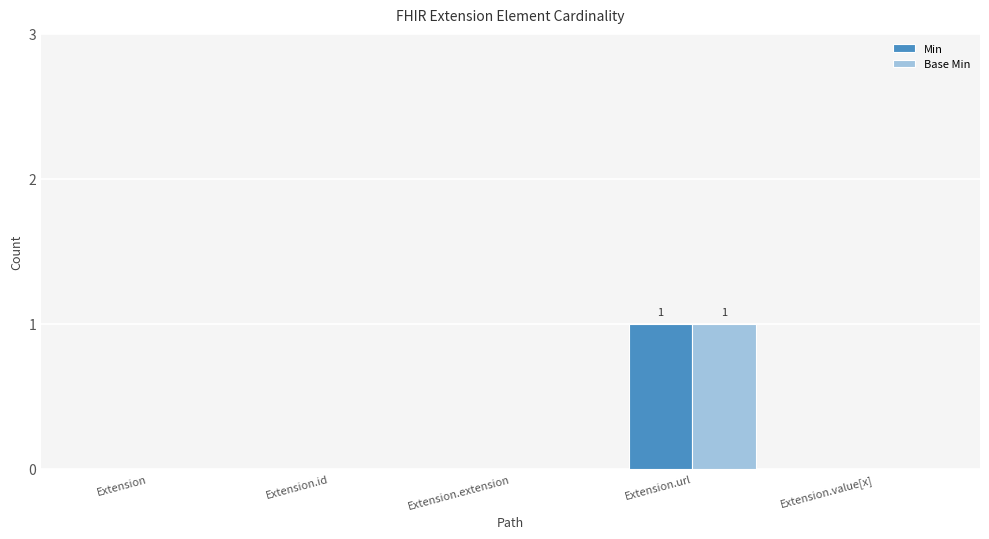

The value of Base Min at Extension.extension is 0. True or false?

True